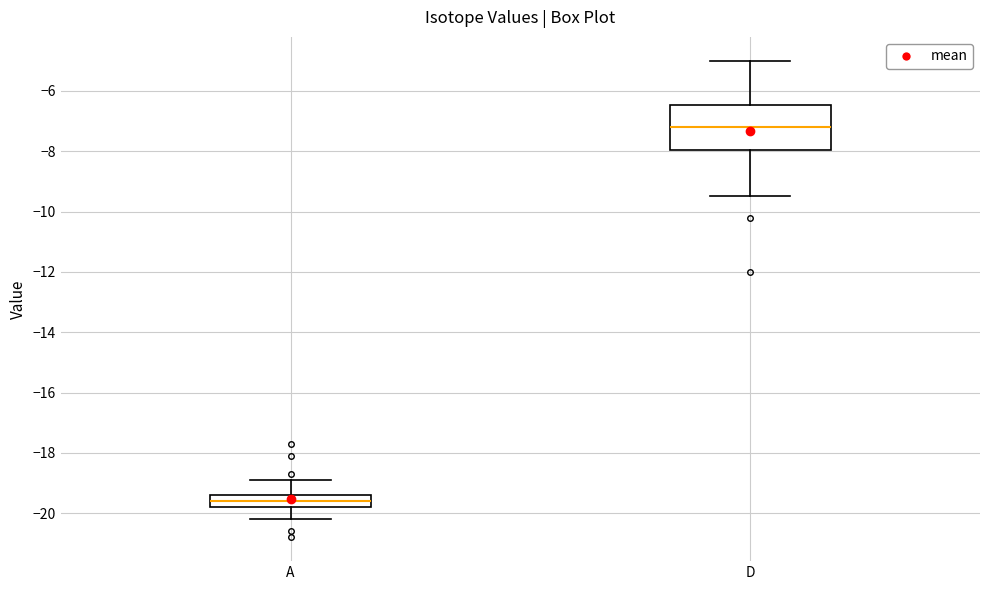

Comparing the boxes themselves (not the whiskers), which one is the tallest?

D